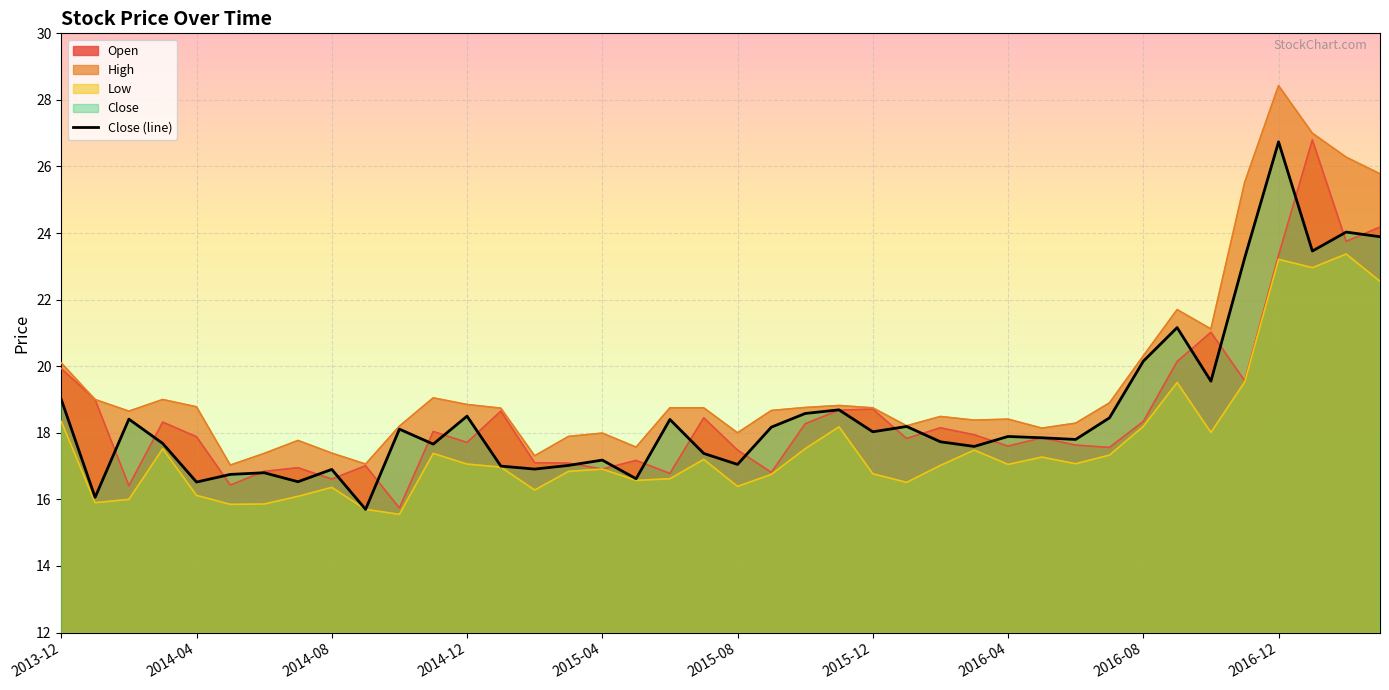

How many data points are above 17?

30